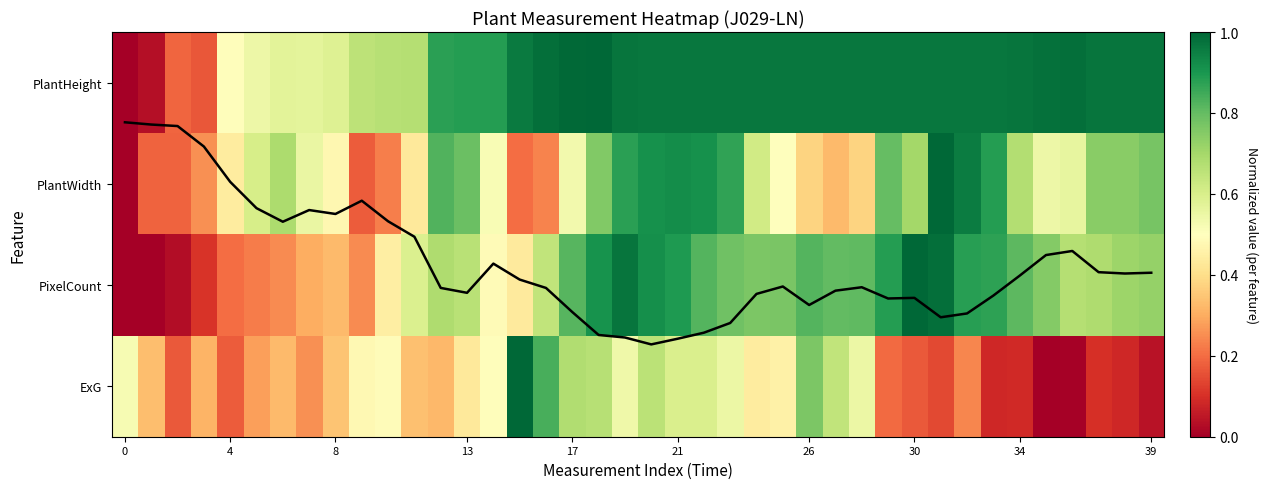

What is the difference between the maximum and minimum values in the ExG series?

1.0